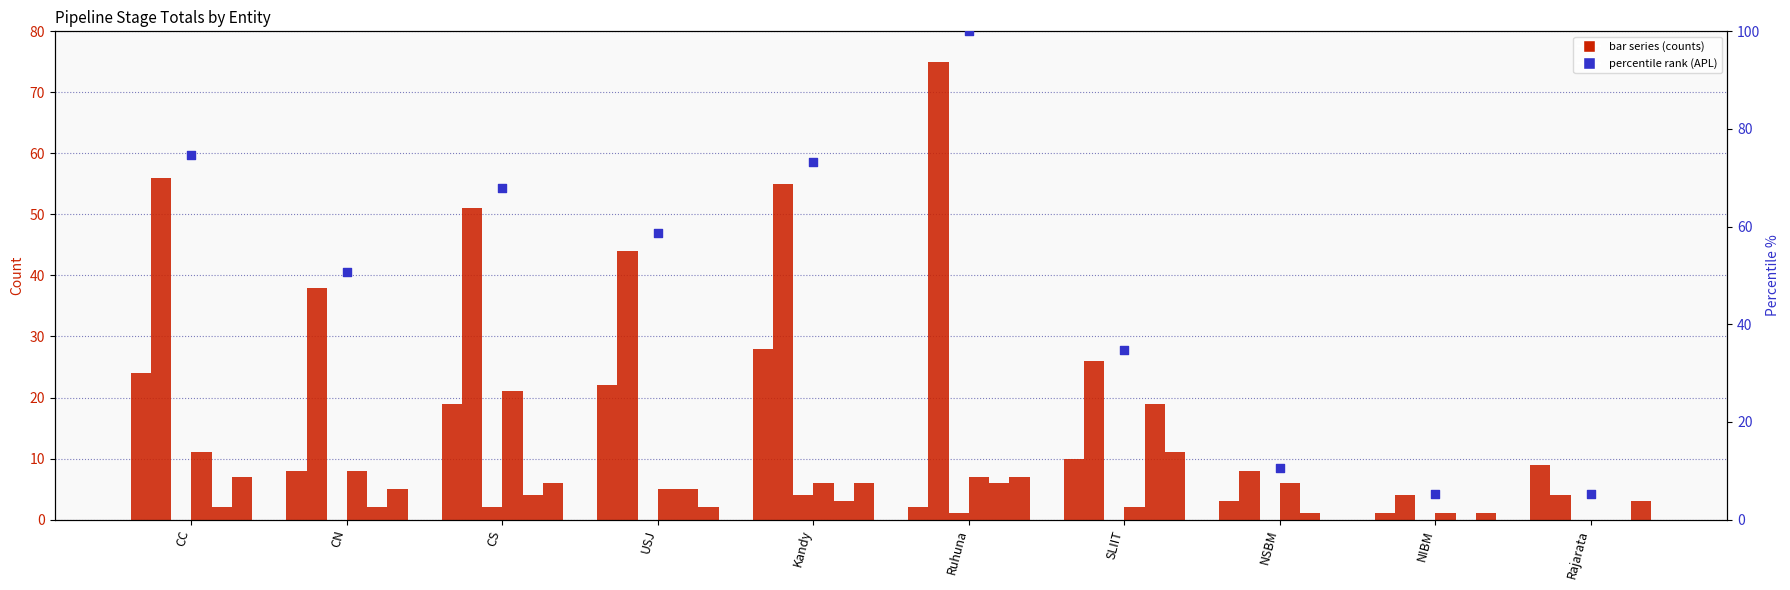

What is the total value across all series at Ruhuna?

98